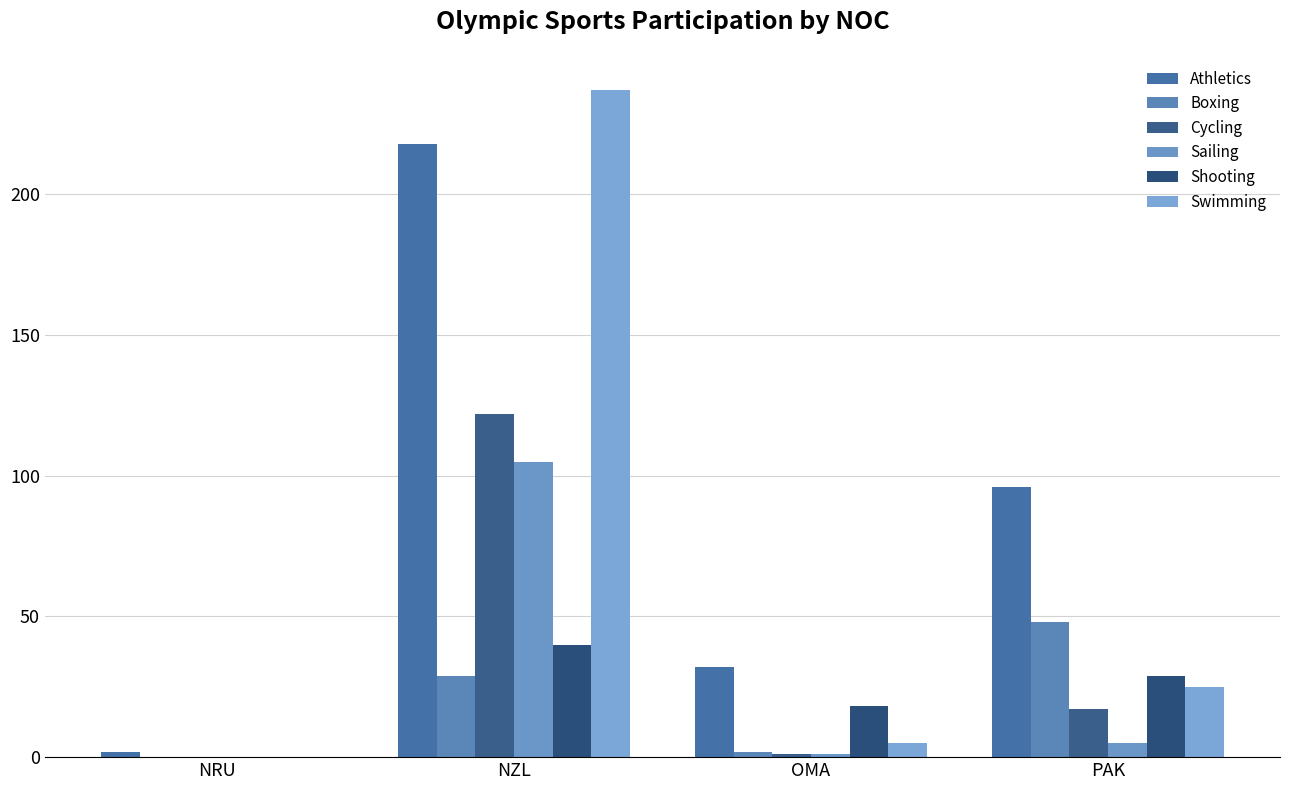

The Athletics series shows 32 at OMA. True or false?

True